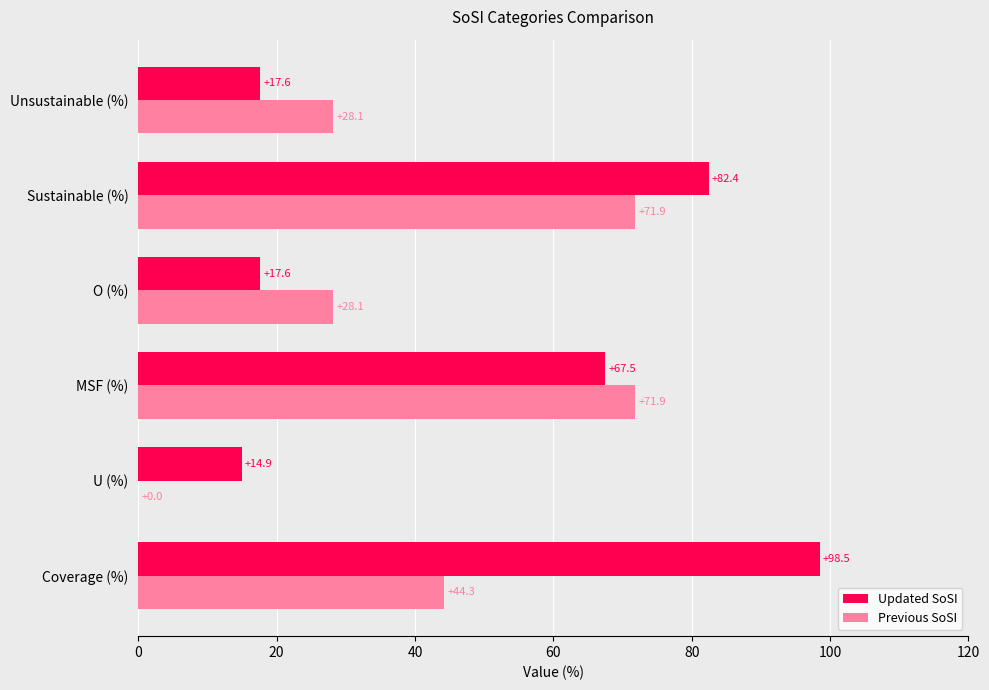

What is the sum of all Previous SoSI values?

244.3